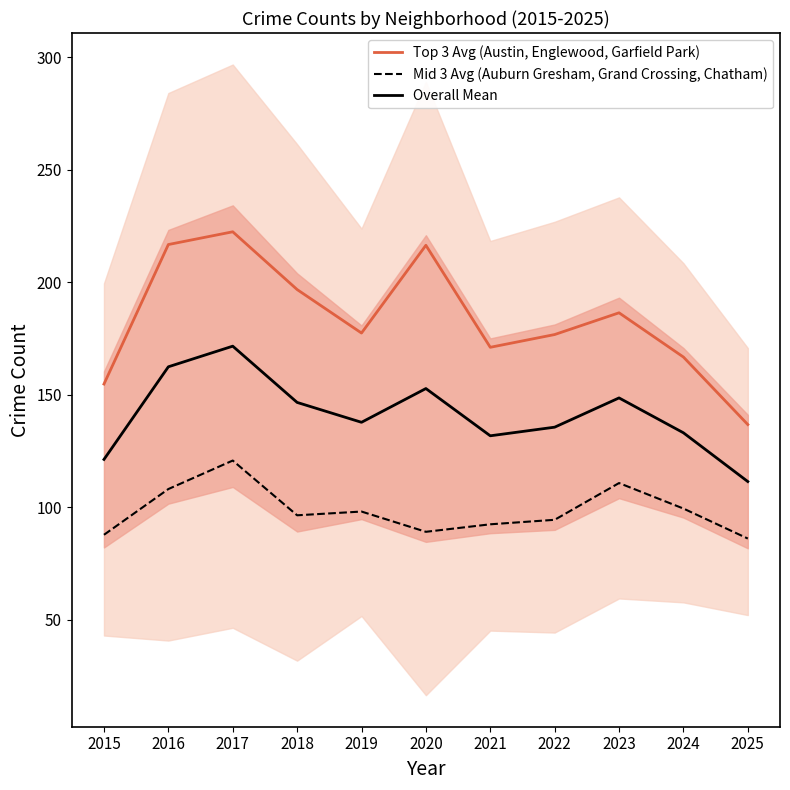

Is it true that Mid 3 Avg (Auburn Gresham, Grand Crossing, Chatham) equals 108.0 at 2016?

True